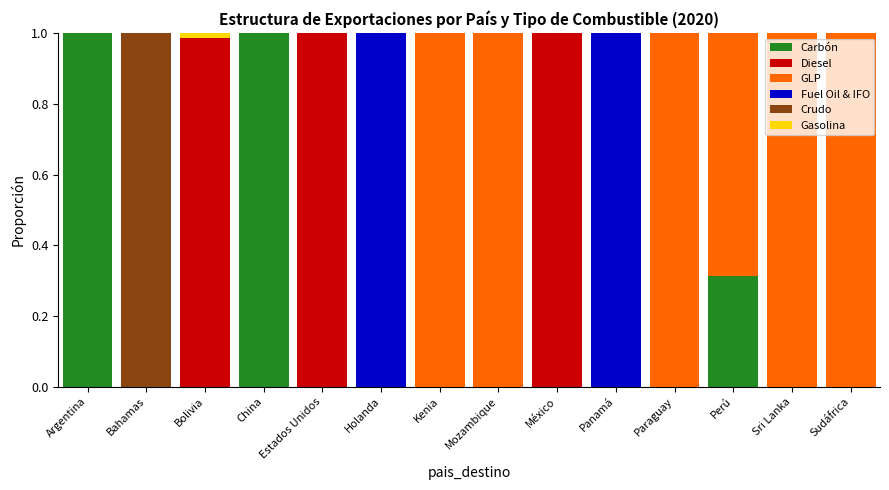

Are the bars grouped side by side (vs. stacked)?

No